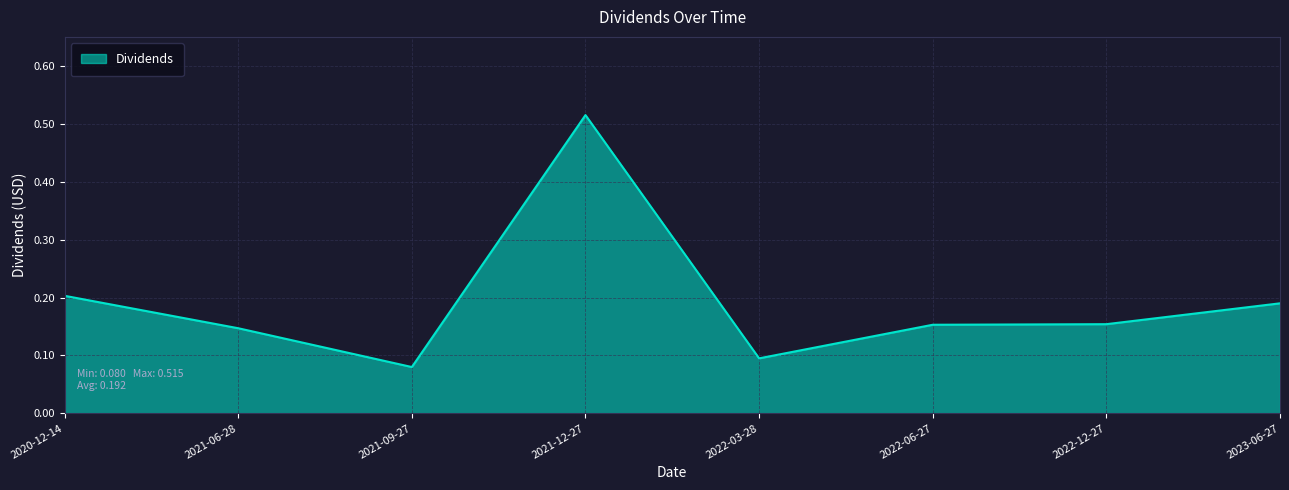

What is the difference between the maximum and minimum values?

0.4